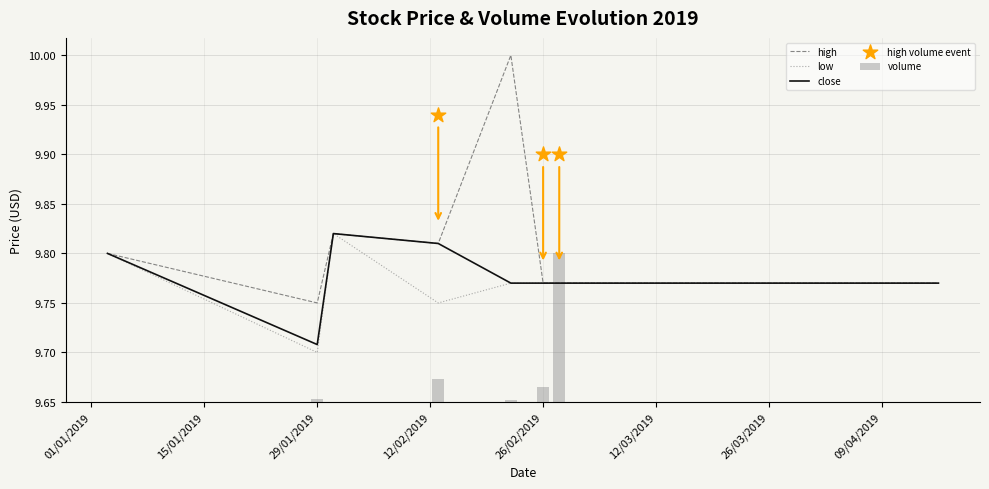

Is the value of low at 13 greater than the value of high at 15/01/2019?

Yes